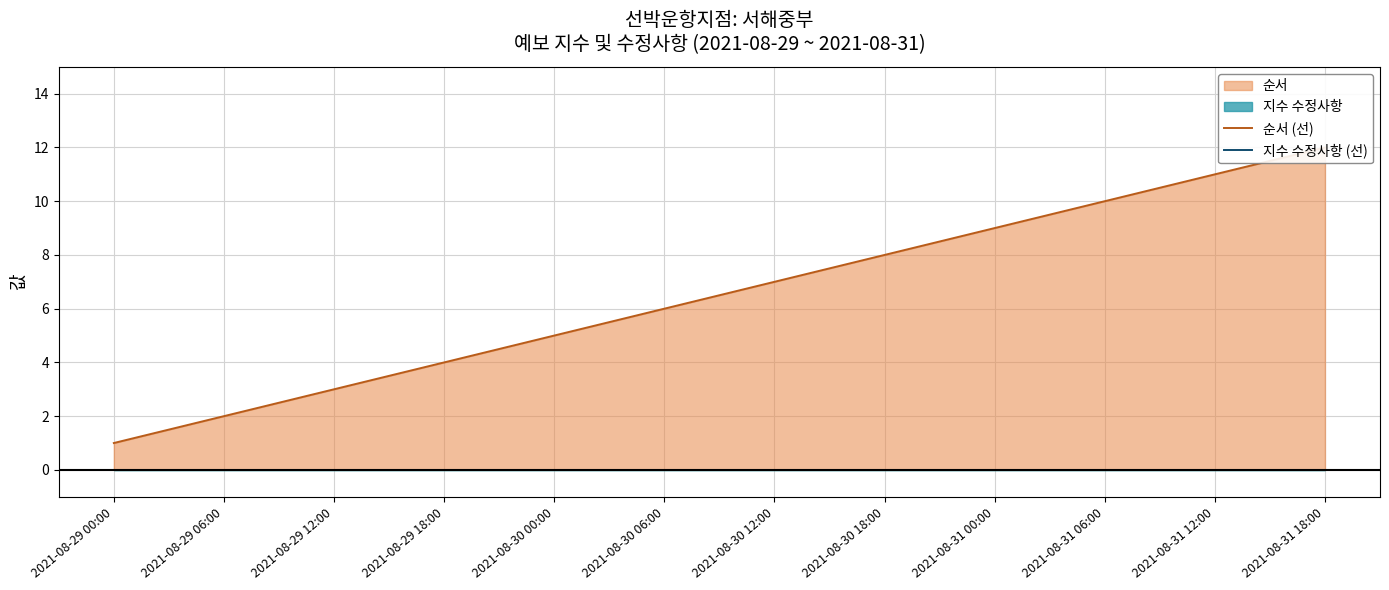

What is the sum of the 순서 (선) values at 2021-08-30 12:00 and 2021-08-30 18:00?

15